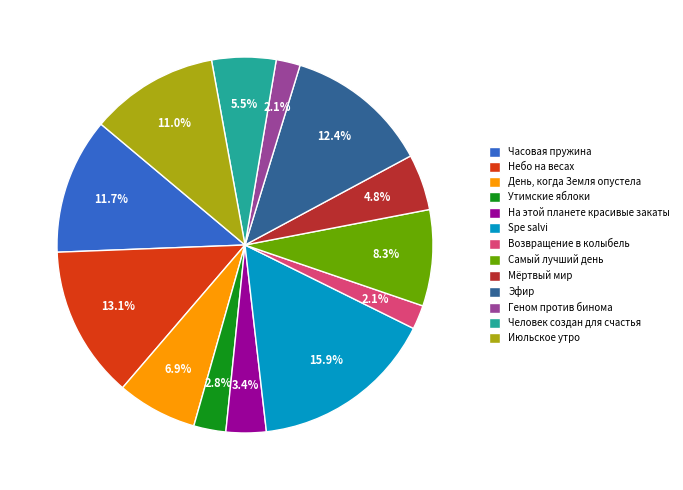

Which slice is the largest?

Spe salvi